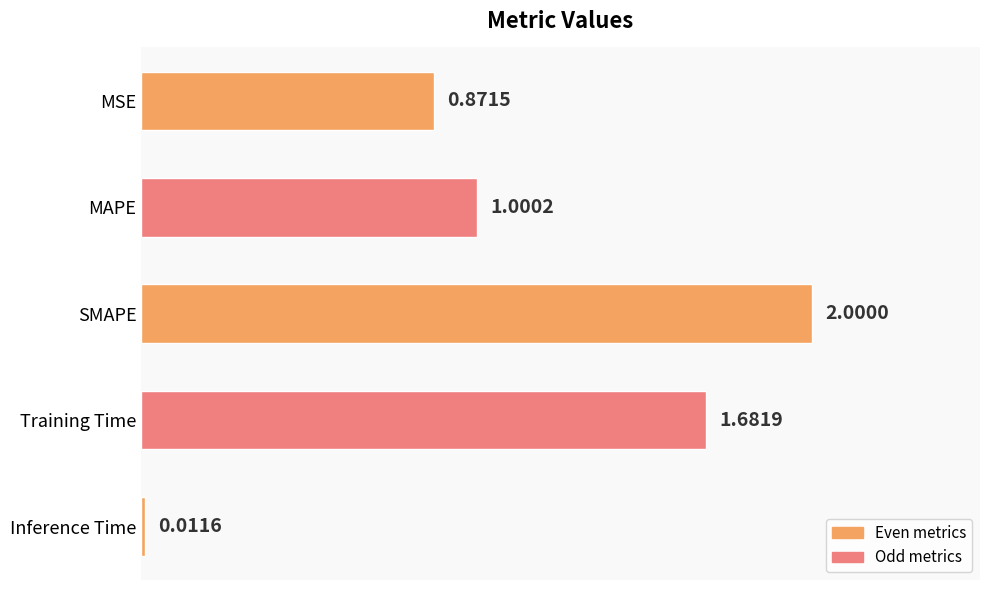

Rank the categories by value from lowest to highest.

Inference Time, MSE, MAPE, Training Time, SMAPE